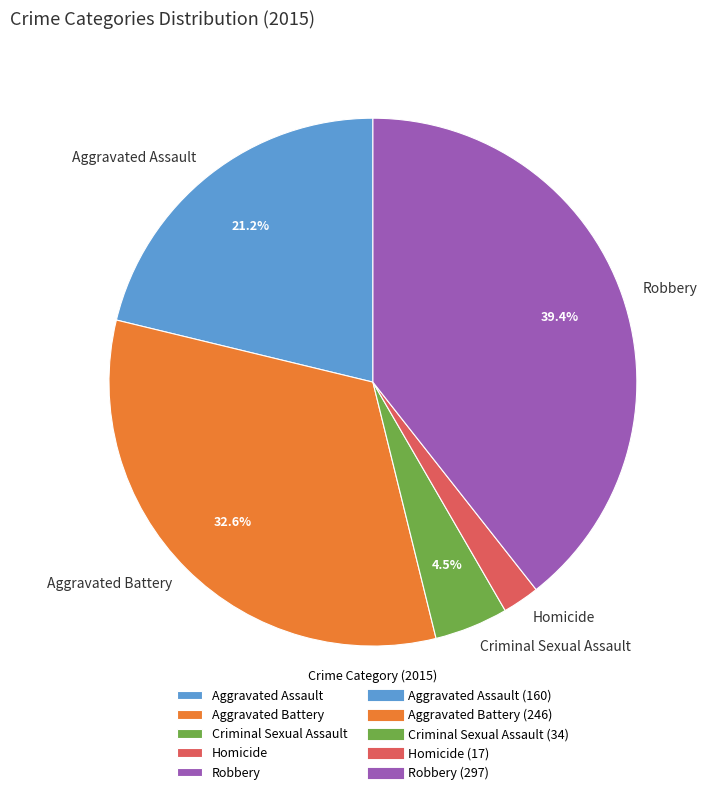

What is the ratio of the value at Aggravated Battery to the value at Robbery?

0.8